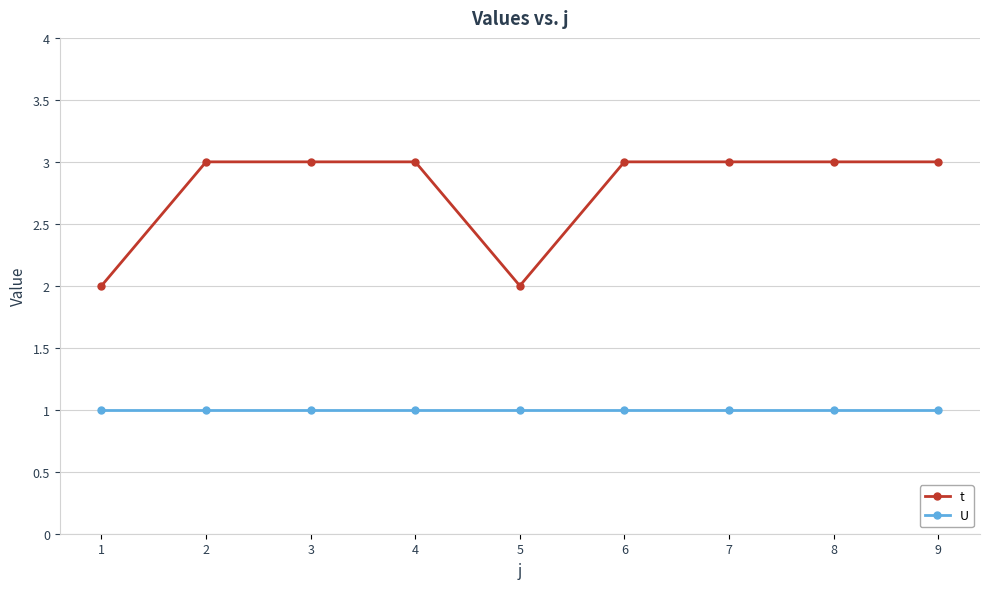

What is the value of the t point at the 5th from the left?

2